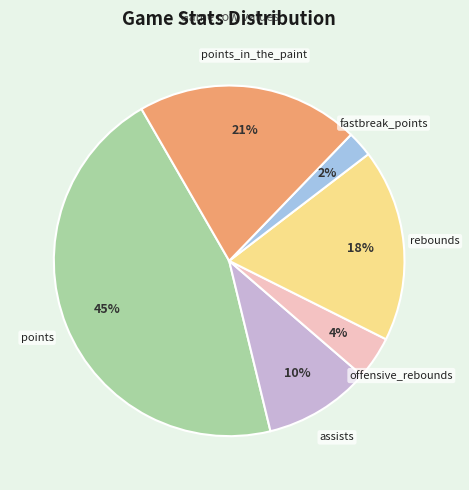

Count the number of slices in the pie.

6